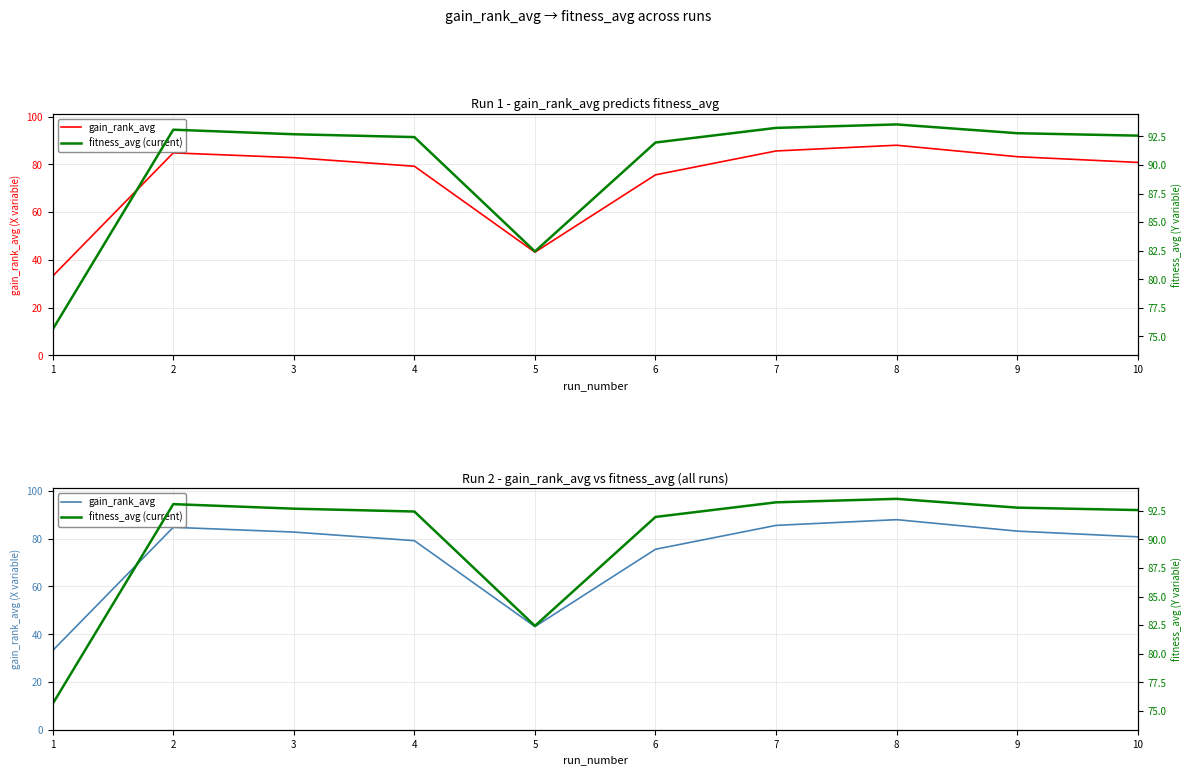

The value of gain_rank_avg at 4 is 79.2. True or false?

True